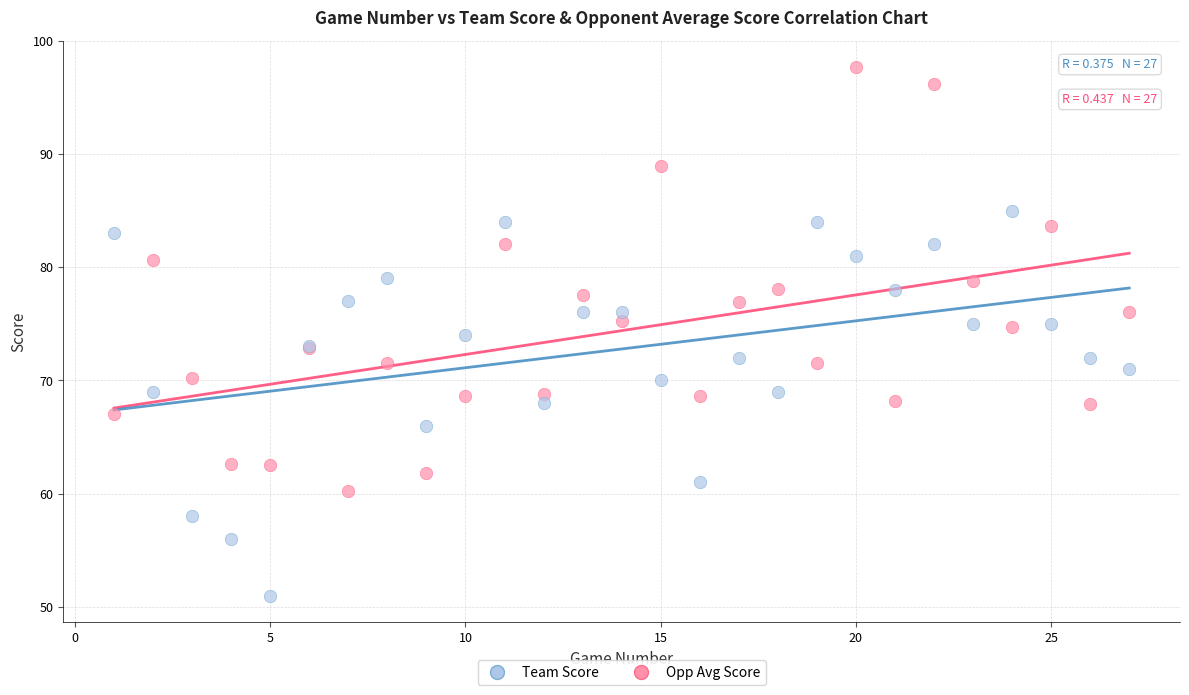

Which series has the widest spread of Y values?

Opp Avg Score